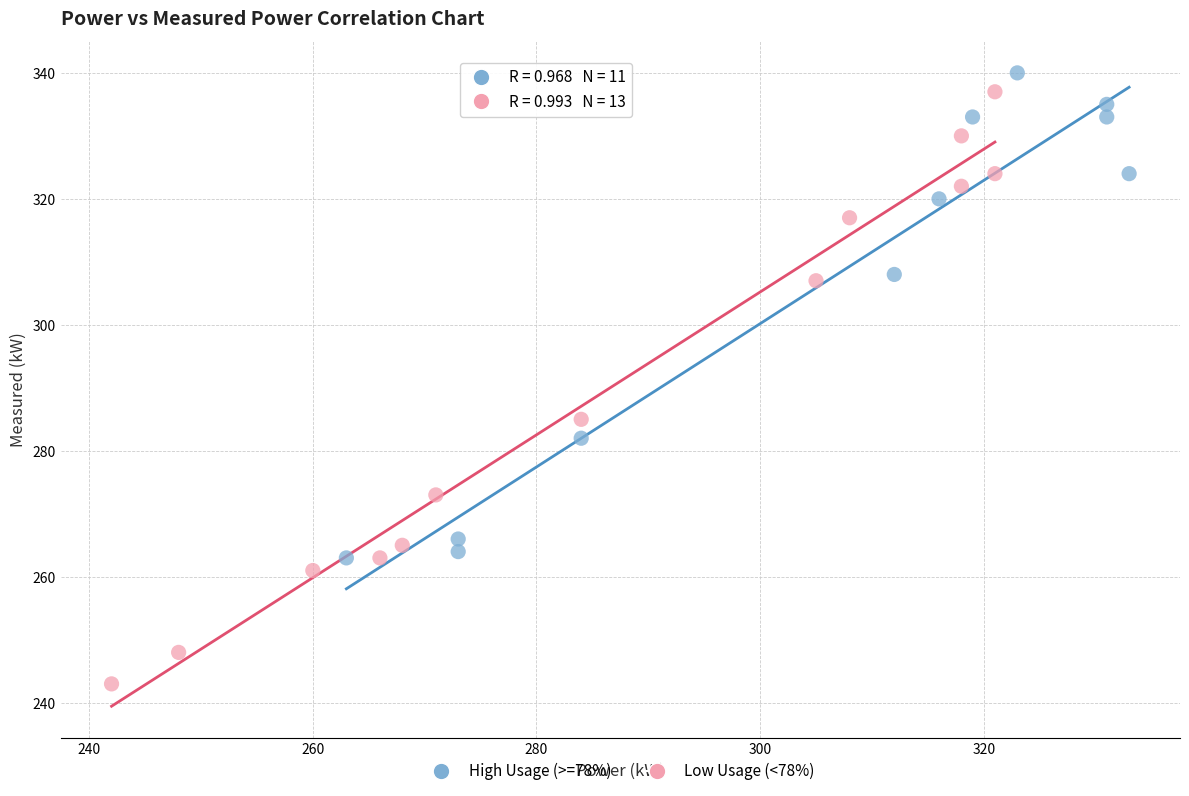

Which series has the largest Y range (max minus min)?

Low Usage (<78%)